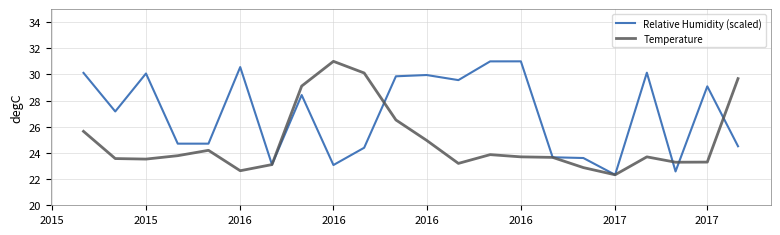

Which series has the largest total across all categories?

Relative Humidity (scaled)